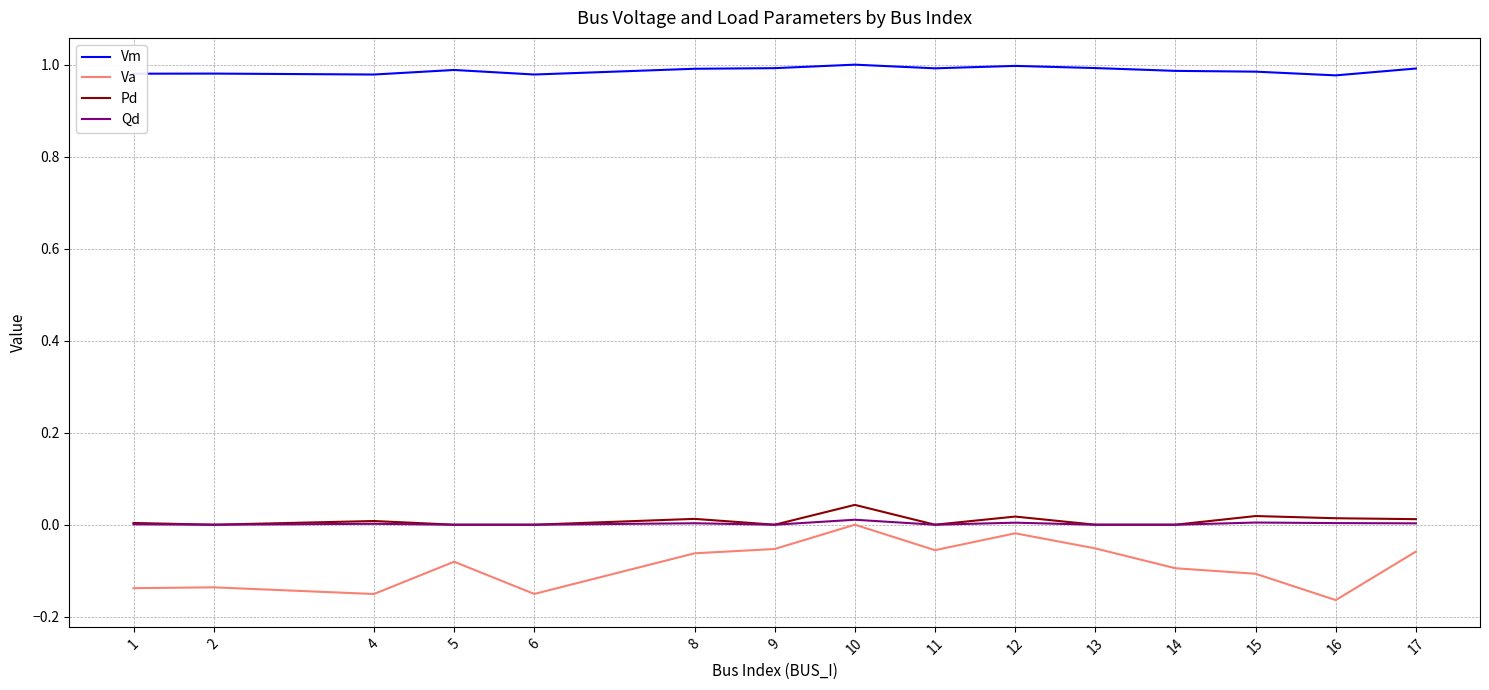

At which category does the chart reach its minimum across all series?

16